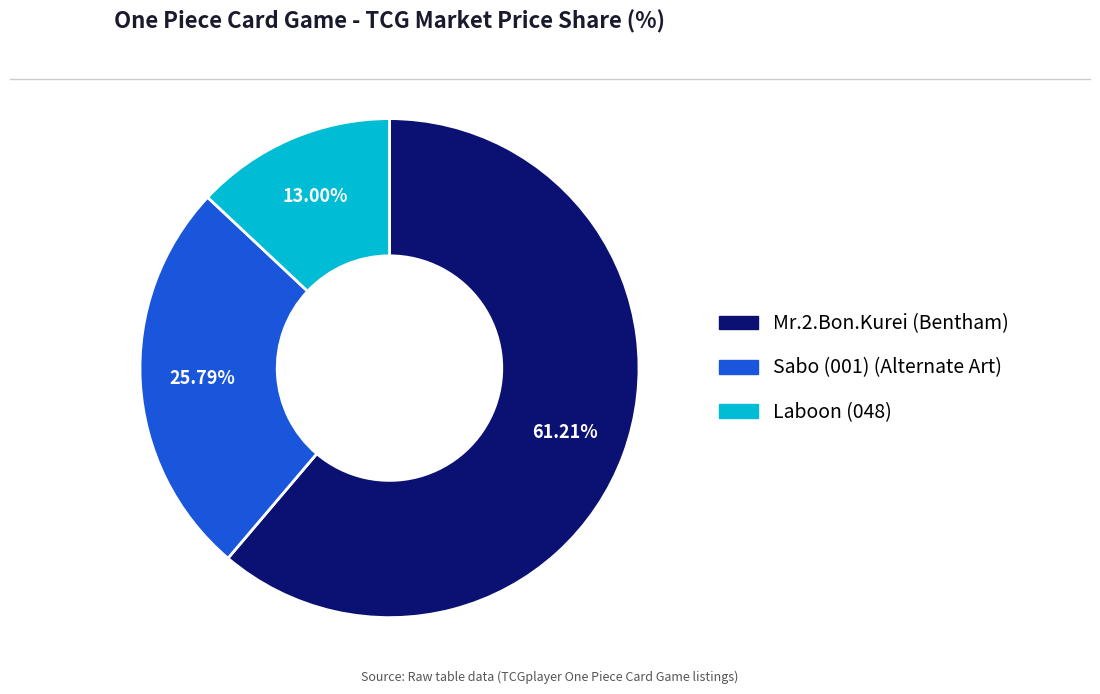

What percentage is the Laboon (048) slice, to the nearest percent?

13%